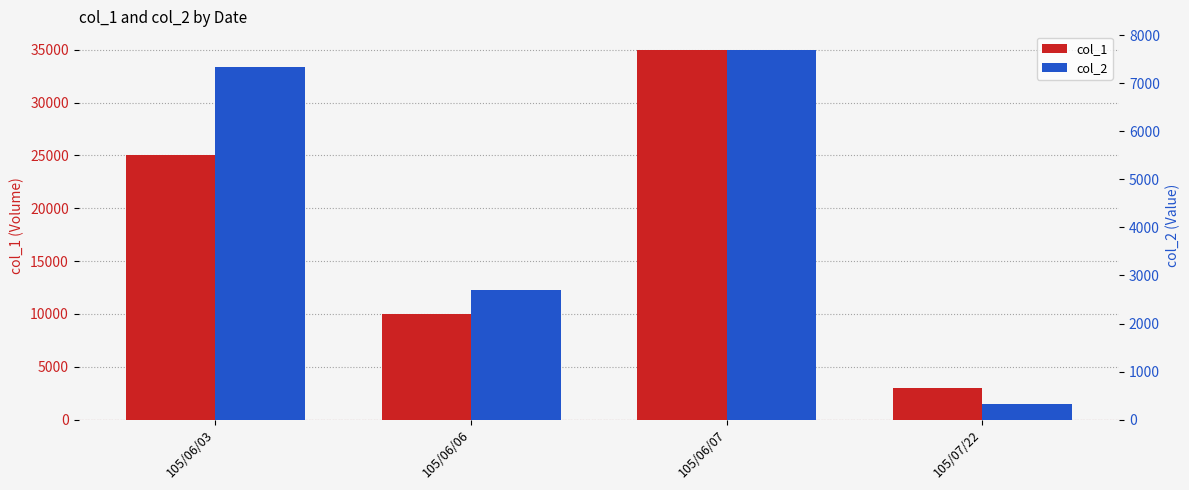

At how many categories does at least one series exceed 15106?

2